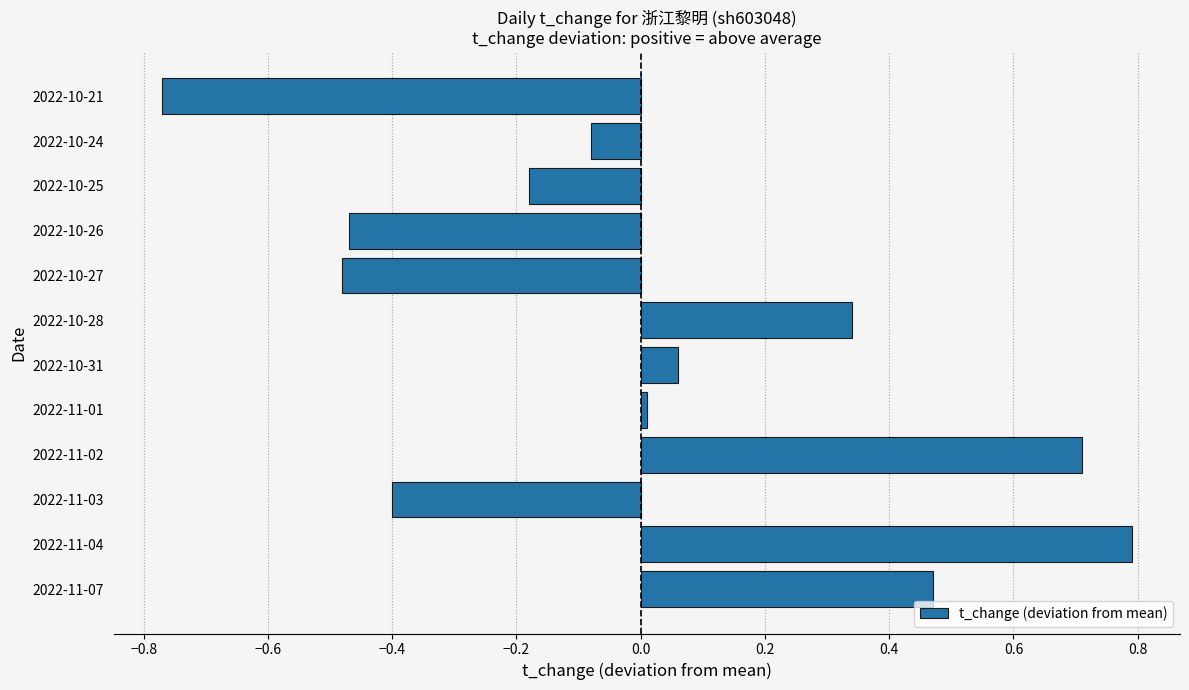

What is the difference between the maximum and second lowest values?

1.3